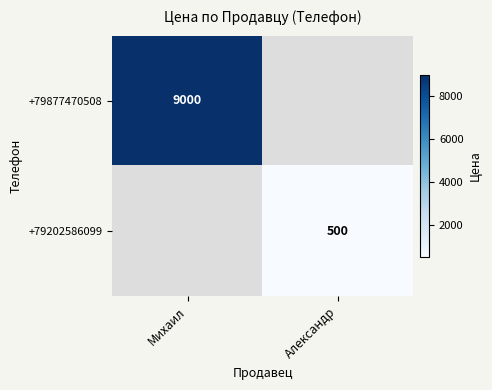

The +79877470508 series shows 9000 at Михаил. True or false?

True